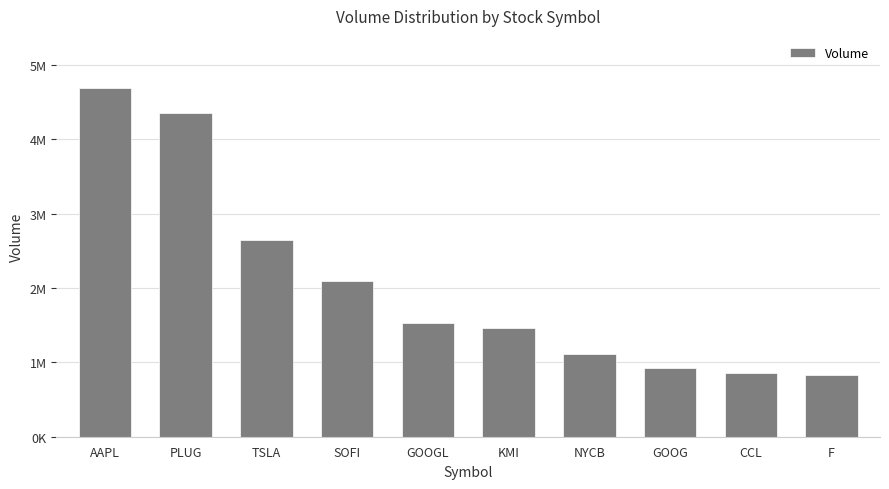

Rank the categories by value from highest to lowest.

AAPL, PLUG, TSLA, SOFI, GOOGL, KMI, NYCB, GOOG, CCL, F